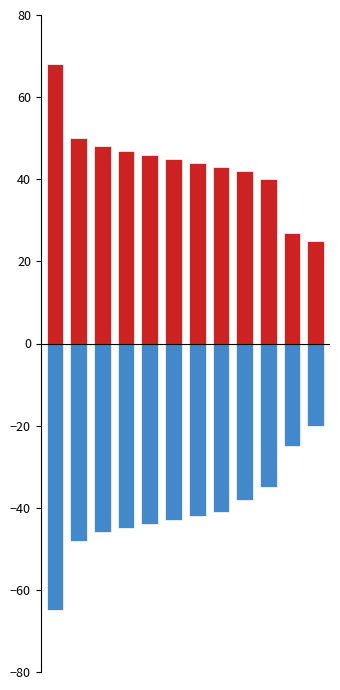

Which series has the widest spread of values?

Base Min